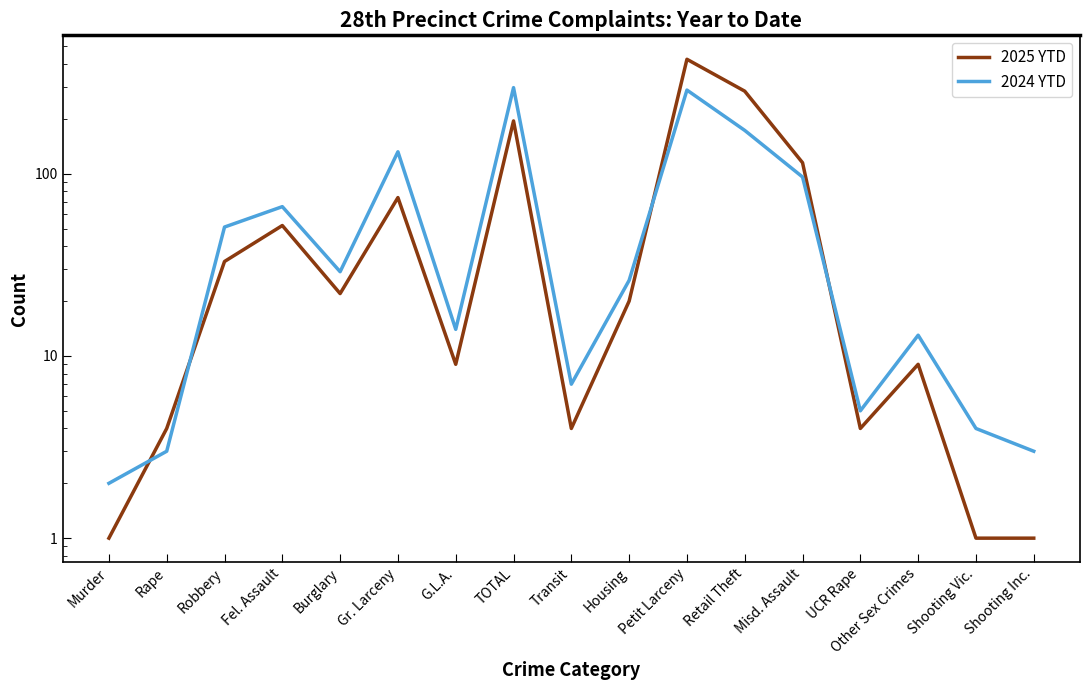

Where do 2024 YTD and 2025 YTD first cross each other?

Murder and Rape